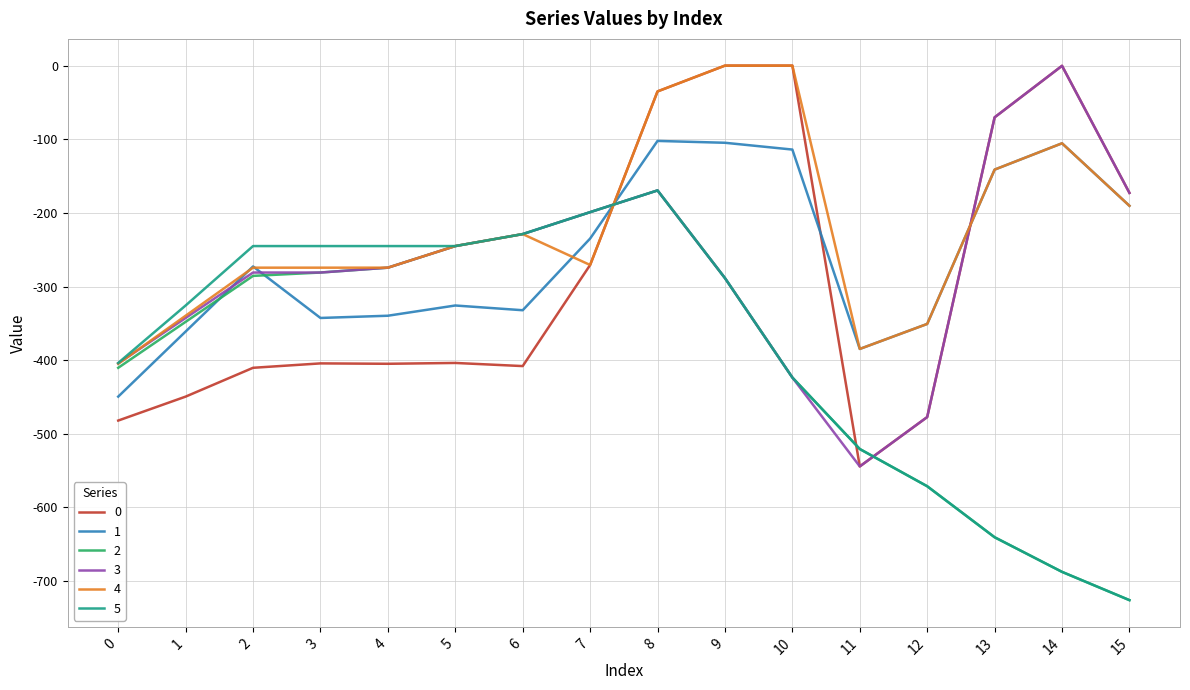

True or false: 2 and 1 cross at least once.

True